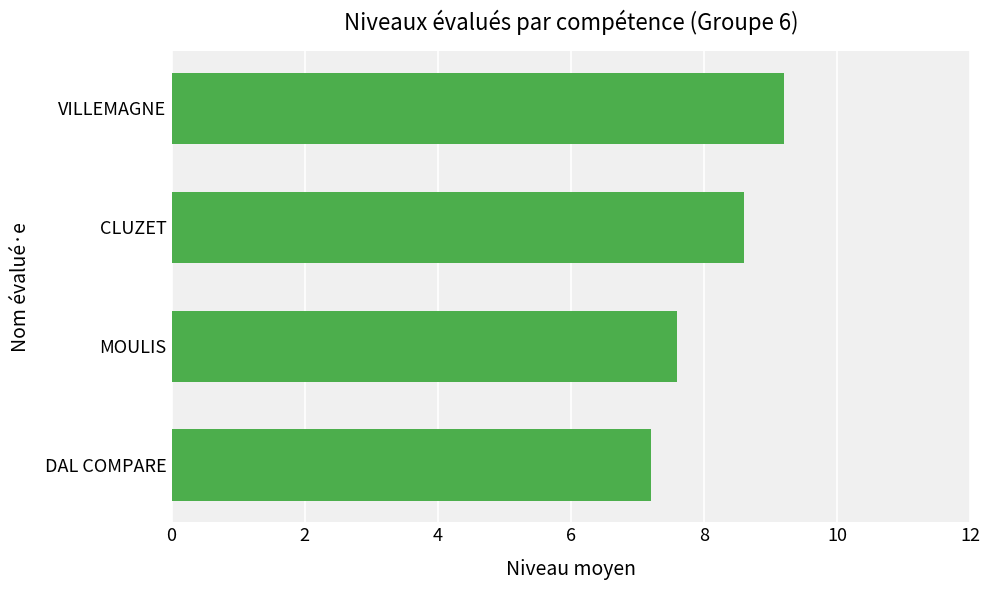

Where is the data nearest to the value 8?

MOULIS